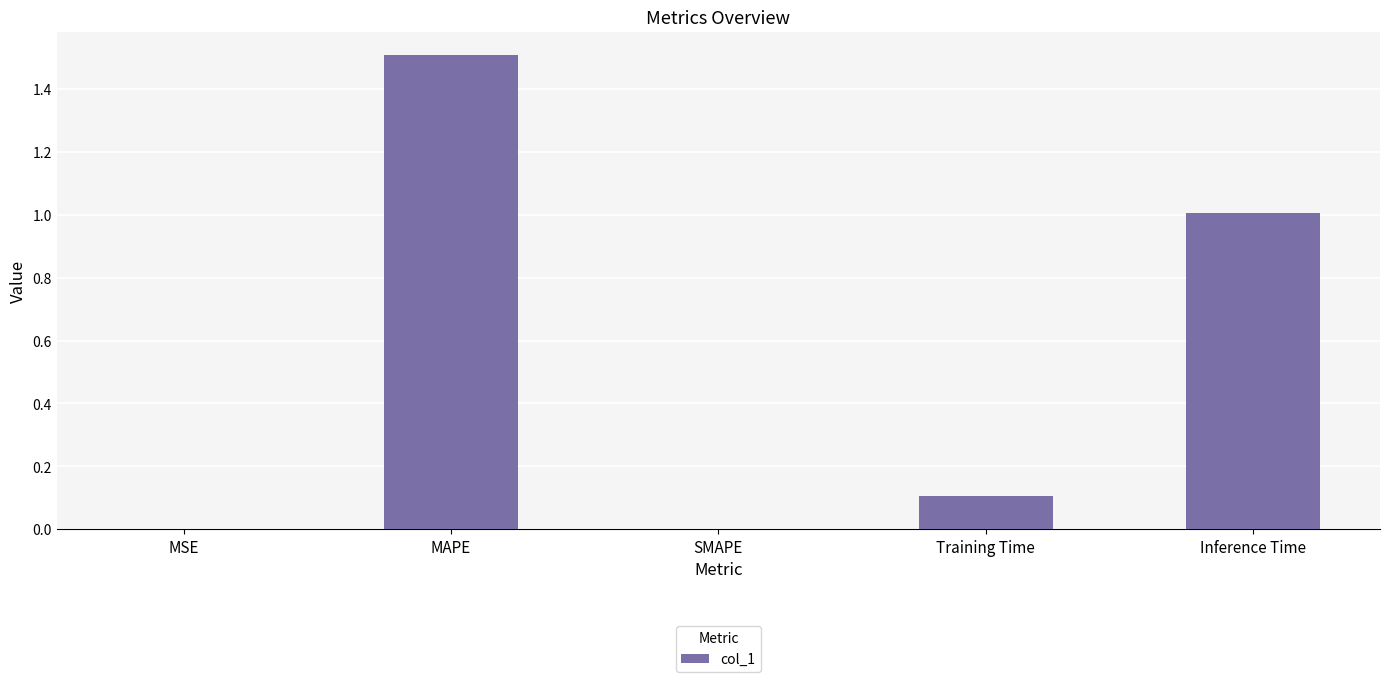

The value at Inference Time is 1.0. True or false?

True